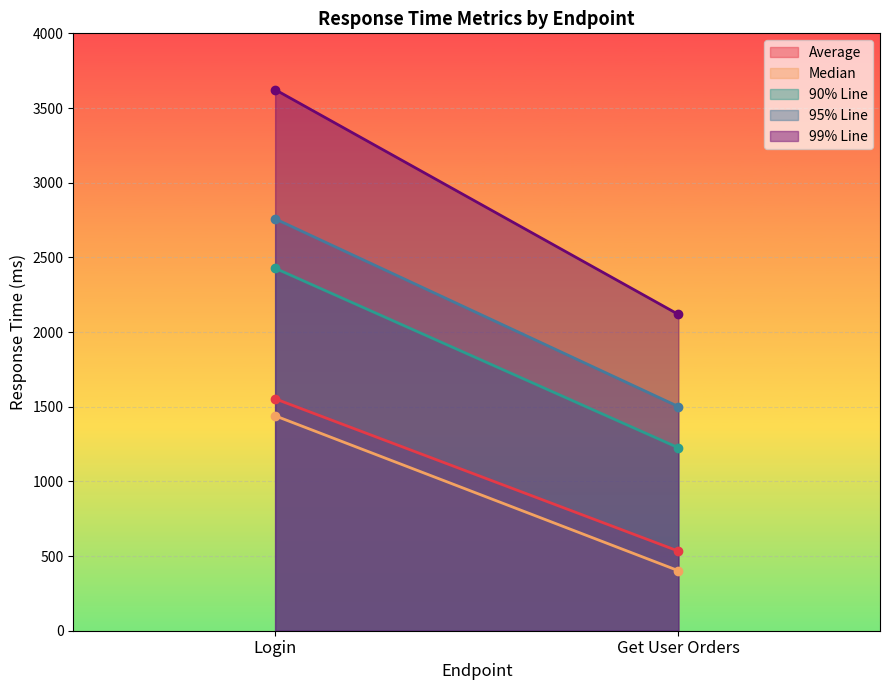

Which series has the largest range (max minus min)?

99% Line